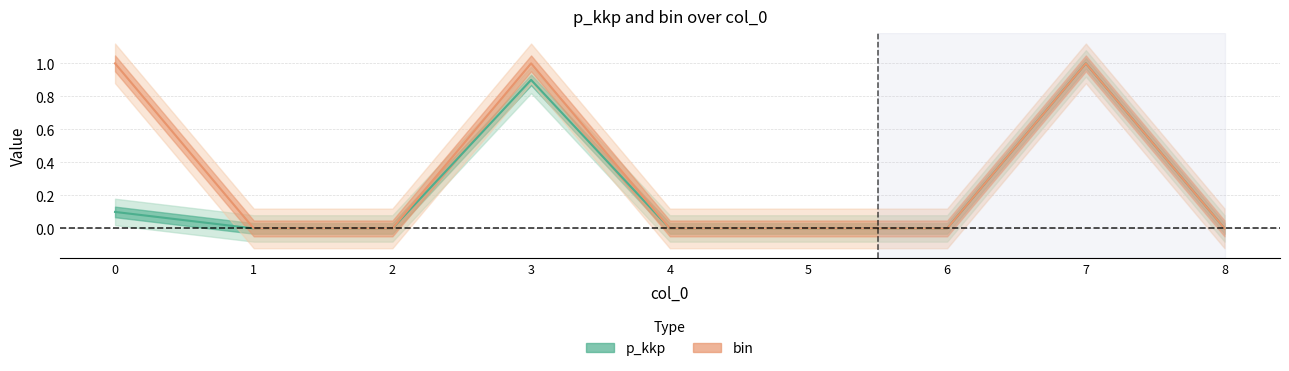

Reading left to right, list all the values displayed in this chart.

p_kkp: 0.1	0.0	0.0	0.9	0.0	0.0	0.0	1.0	0.0
bin: 1.0	0.0	0.0	1.0	0.0	0.0	0.0	1.0	0.0